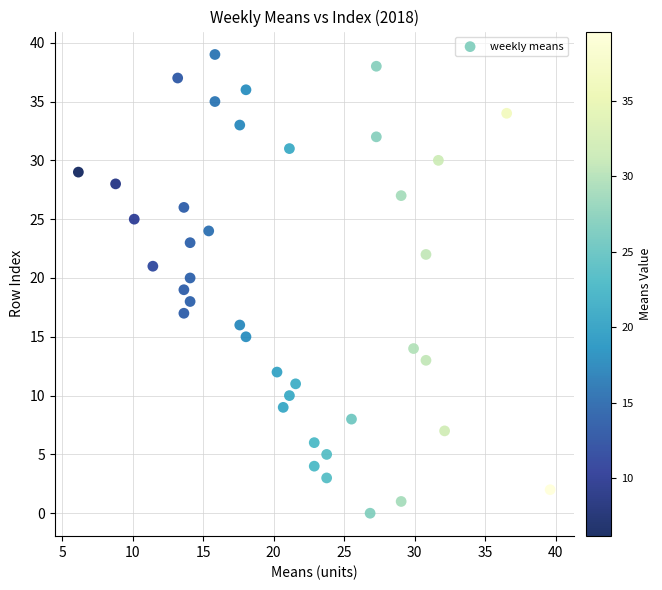

What is the range of Y values (max minus min)?

39